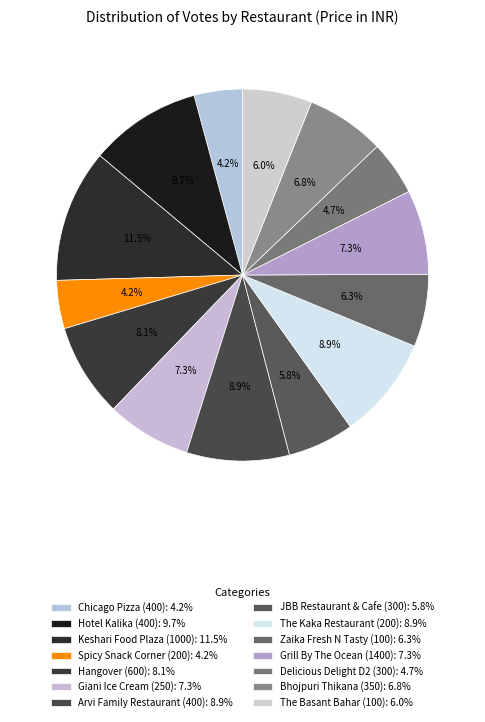

Count the number of slices in the pie.

14